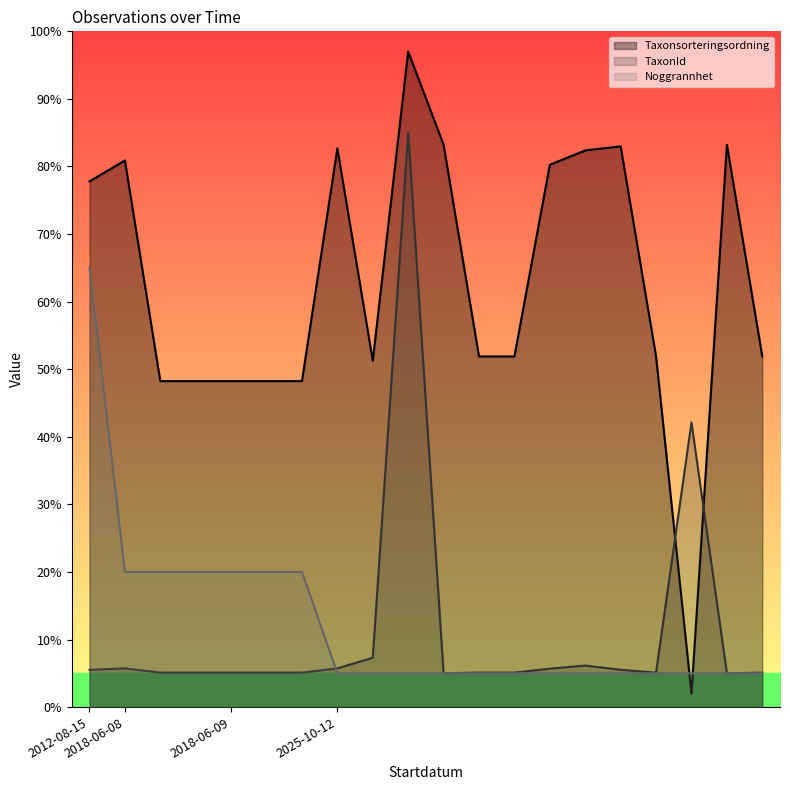

In TaxonId, how many points are lower than both neighbors (excluding endpoints)?

3